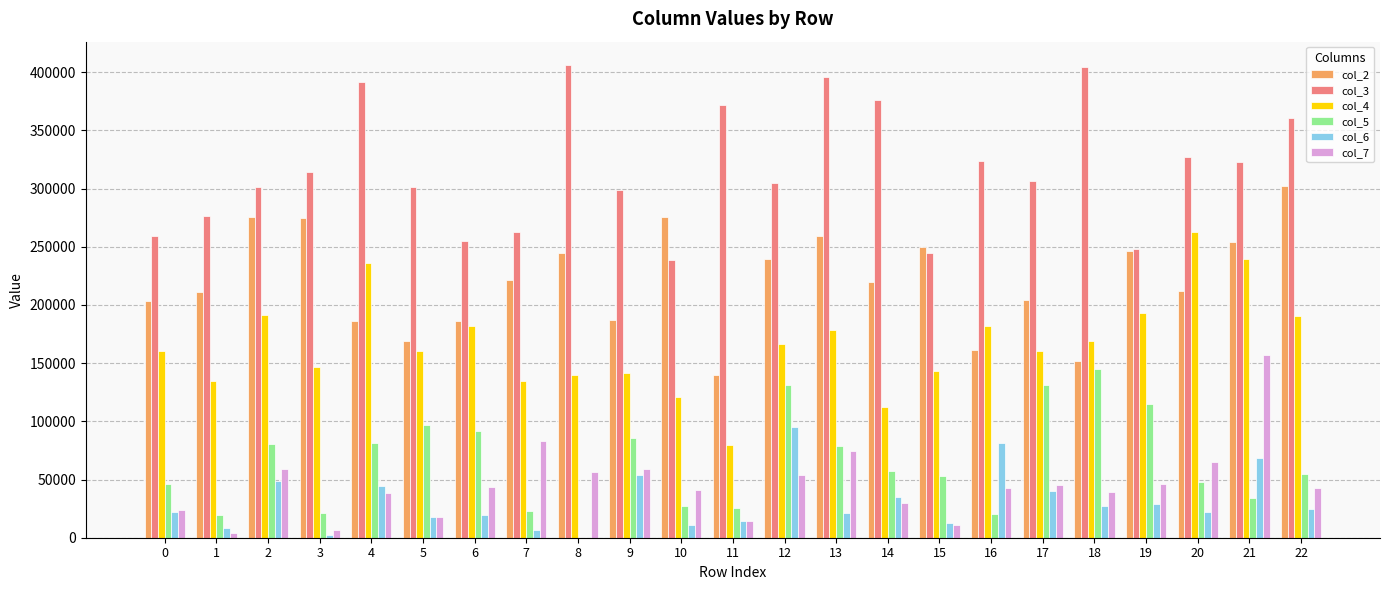

At which category is the sum across all series the highest?

21